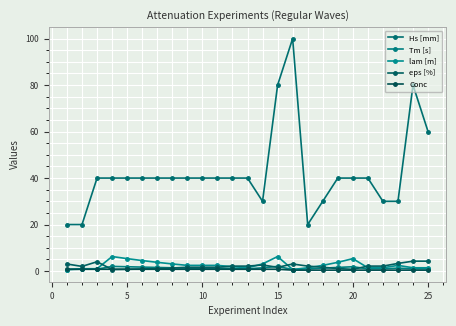

How many lines are shown in the chart?

5